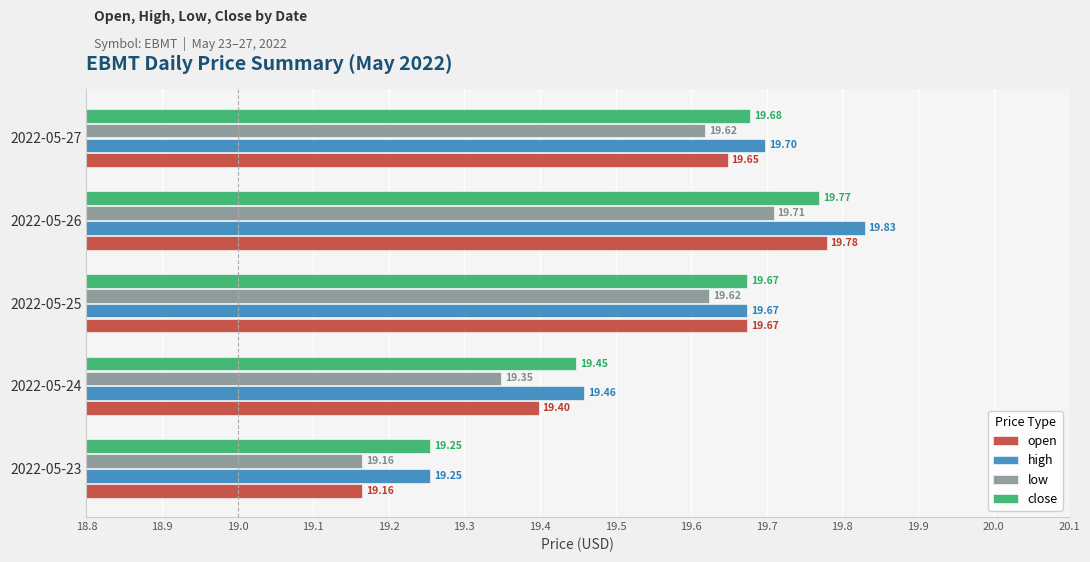

Which series changed the most between 2022-05-23 and 2022-05-27?

open